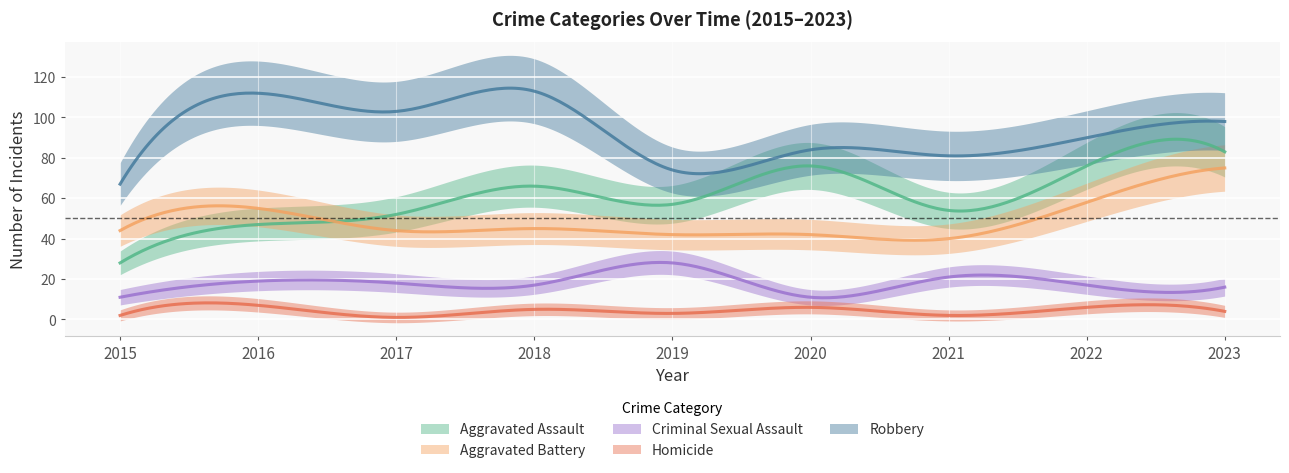

Reading left to right, extract all data points from this chart.

Aggravated Assault: 2015=28	2016=47	2017=52	2018=66	2019=57	2020=76	2021=54	2022=76	2023=83
Aggravated Battery: 2015=44	2016=55	2017=44	2018=45	2019=42	2020=42	2021=40	2022=58	2023=75
Criminal Sexual Assault: 2015=11	2016=19	2017=18	2018=17	2019=28	2020=11	2021=21	2022=17	2023=16
Homicide: 2015=2	2016=7	2017=1	2018=5	2019=3	2020=6	2021=2	2022=6	2023=4
Robbery: 2015=67	2016=112	2017=103	2018=113	2019=74	2020=84	2021=81	2022=90	2023=98